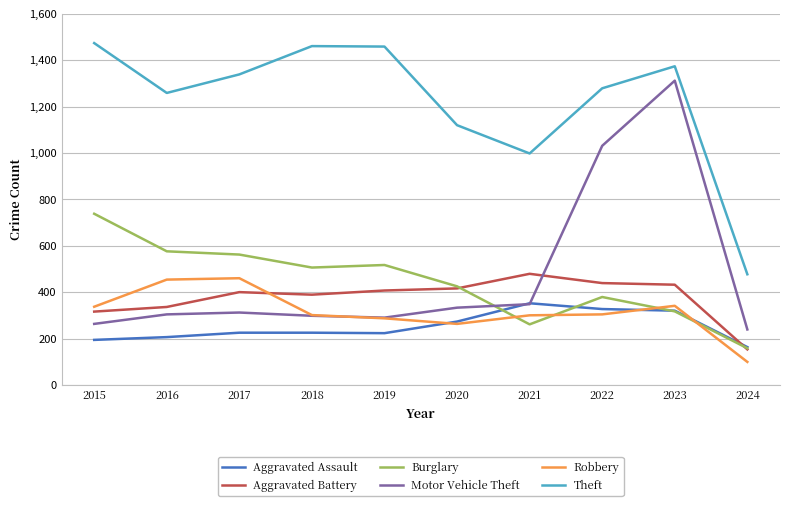

What is the highest value of the Burglary series?

738